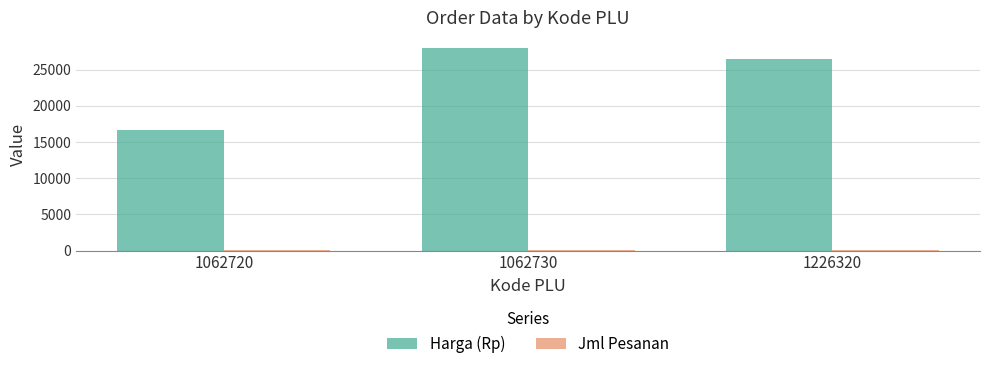

The value of Harga (Rp) at 1226320 is 42139. True or false?

False